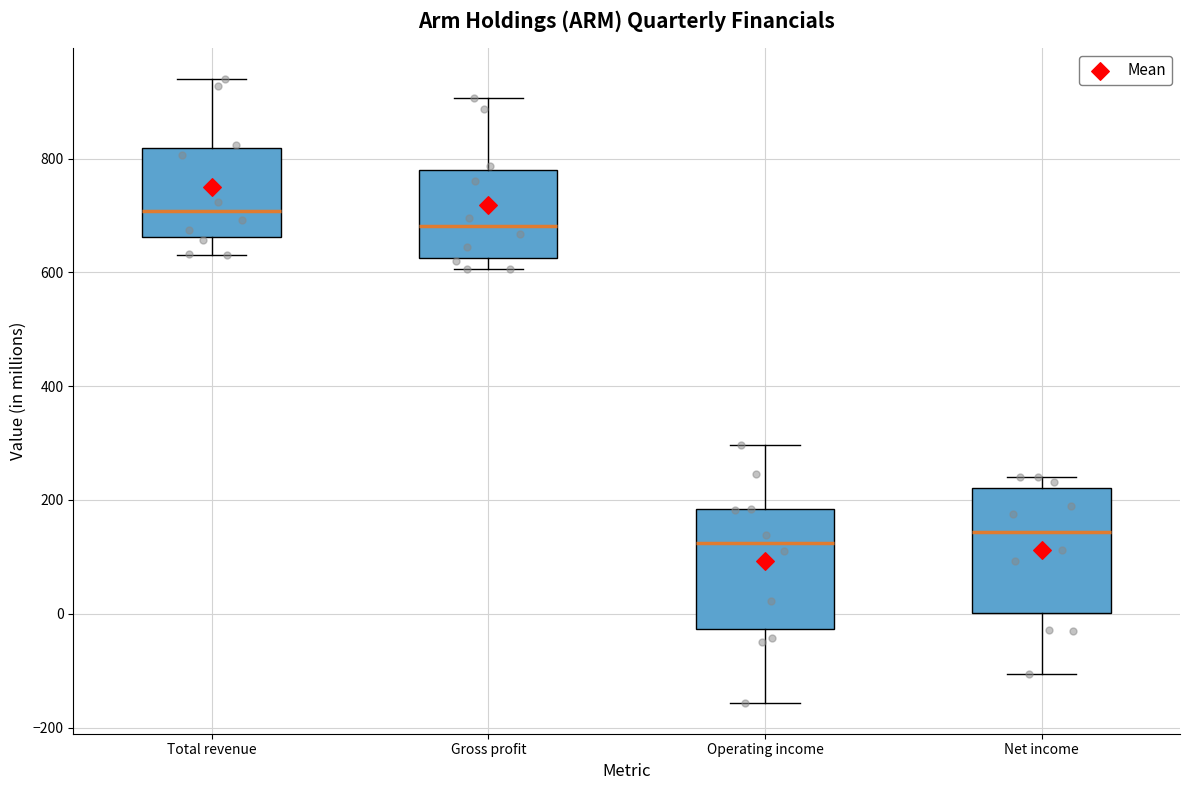

Reading left to right, transcribe this box plot: for each box, give where its median line is, the range the box spans, and where its two whiskers end, as read against the y-axis. The values are not printed on the chart, so give them approximately, as read against the axis.

Total revenue: median 700, box 660 to 820, whiskers 640 to 940
Gross profit: median 680, box 620 to 780, whiskers 600 to 900
Operating income: median 120, box -20 to 180, whiskers -160 to 300
Net income: median 140, box 0 to 220, whiskers -100 to 240